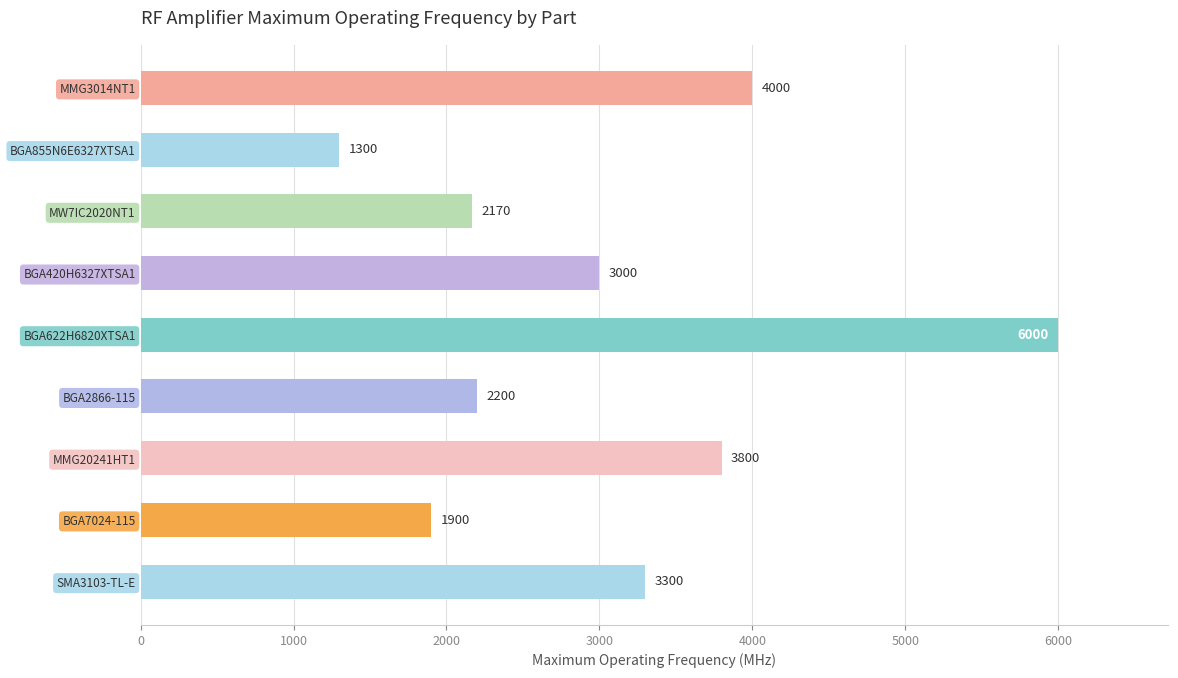

Reading bottom to top, what are all the values shown in this chart?

3300	1900	3800	2200	6000	3000	2170	1300	4000